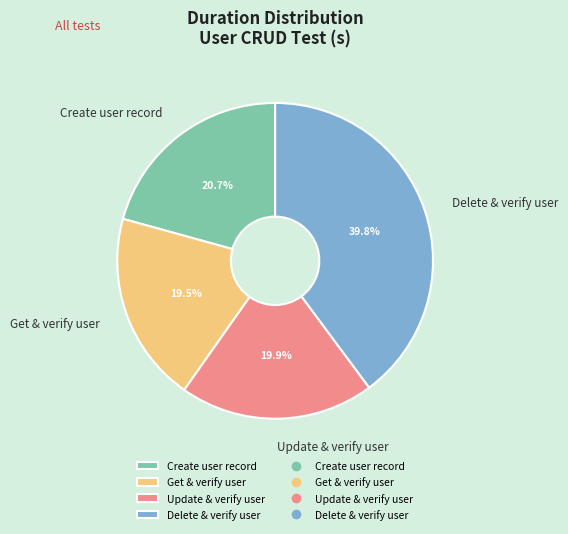

True or false: Update & verify user accounts for 20% of the total.

True